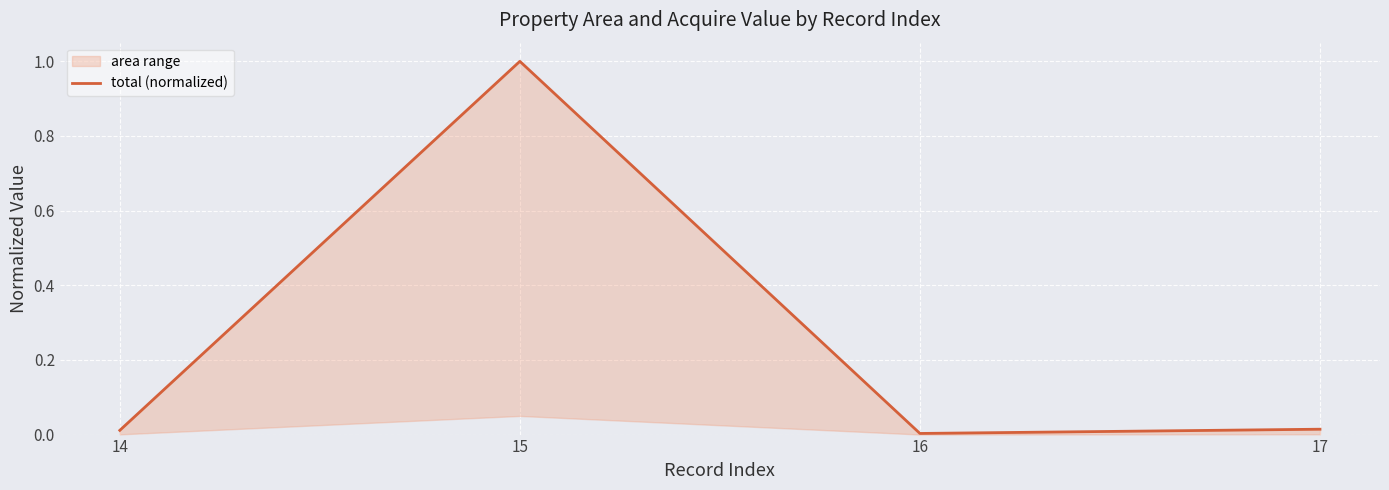

List the labels in order of value, largest first.

15, 17, 14, 16